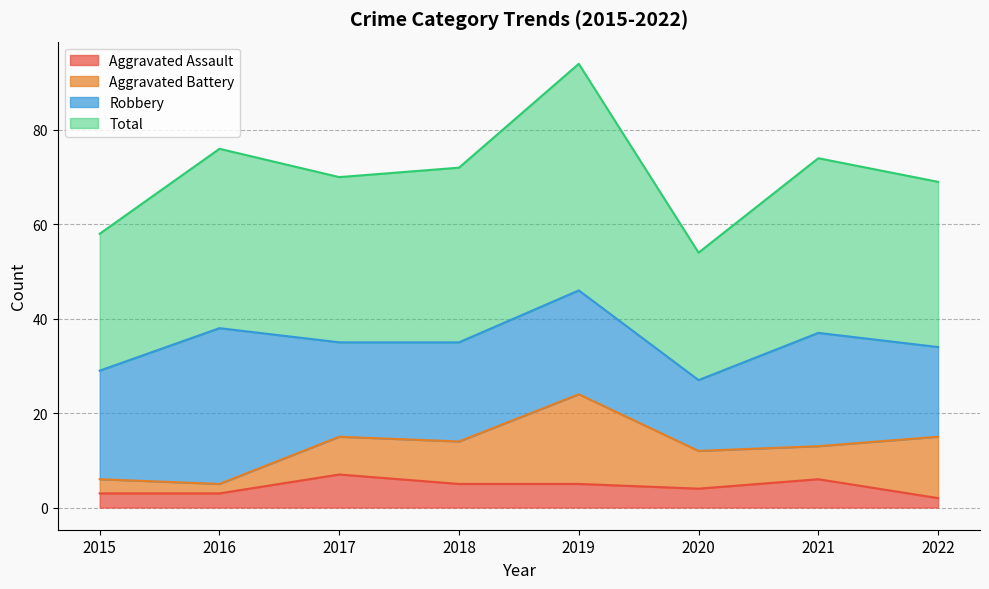

Is it true that Aggravated Assault equals 5 at 2019?

True